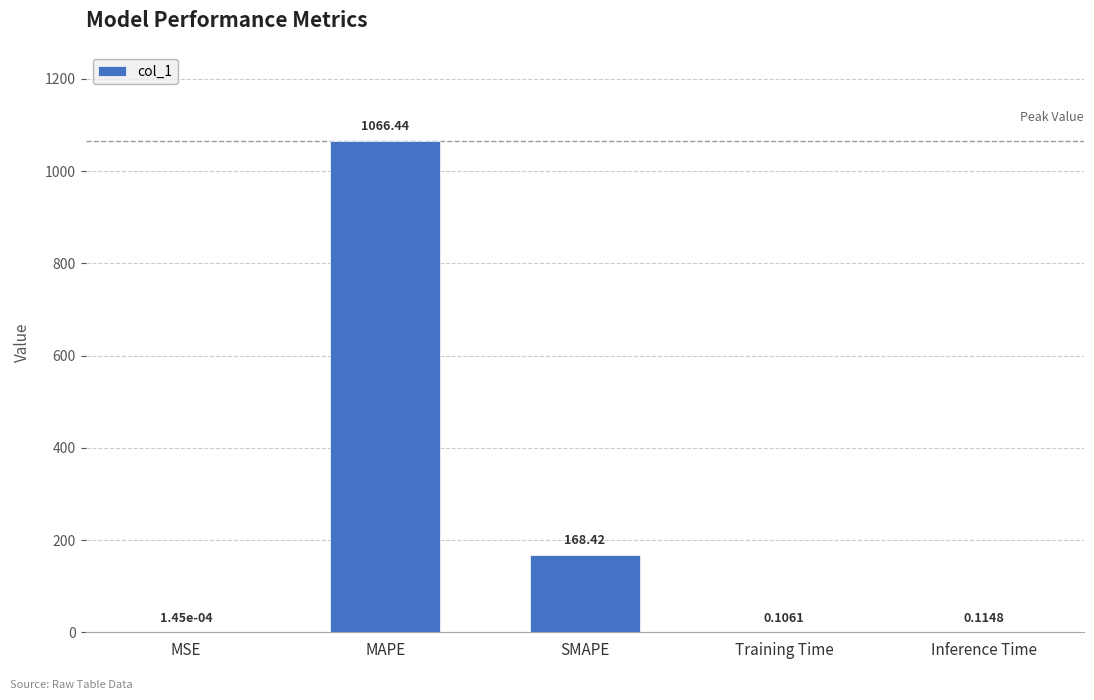

Between Inference Time and SMAPE, which is larger?

SMAPE